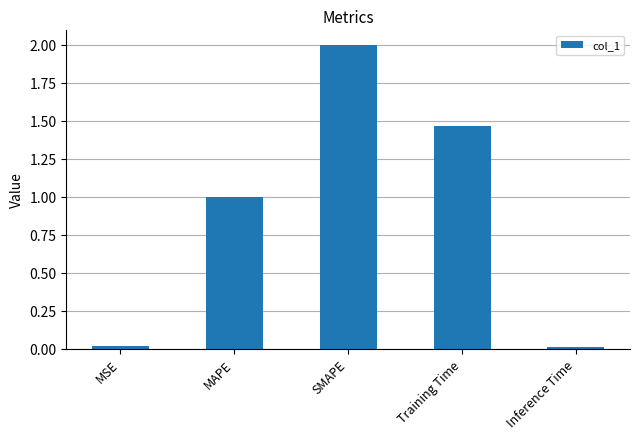

How many data points does each series have?

5